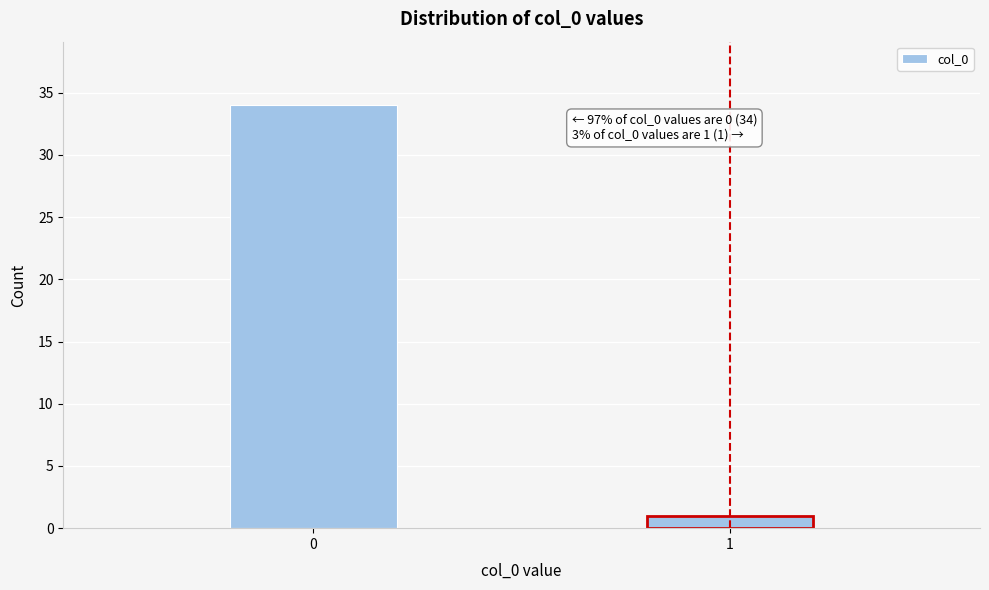

Reading right to left, transcribe all the data shown in this chart.

1	34